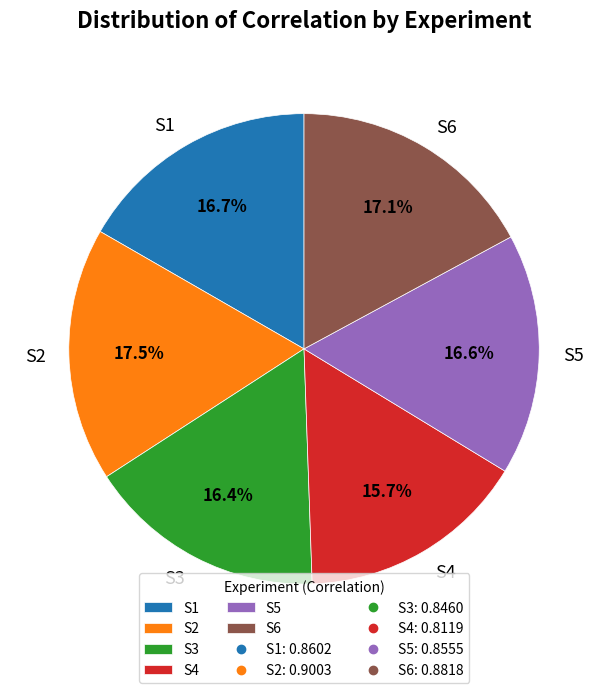

Which has a higher value, S4 or S2?

S2